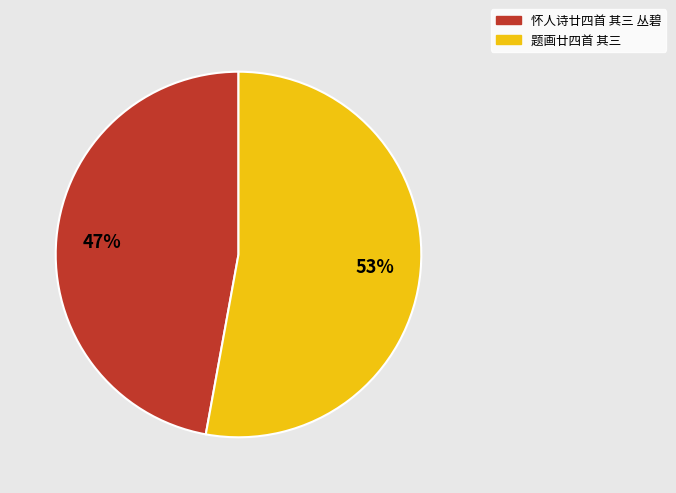

Which slice is the smallest?

怀人诗廿四首 其三 丛碧